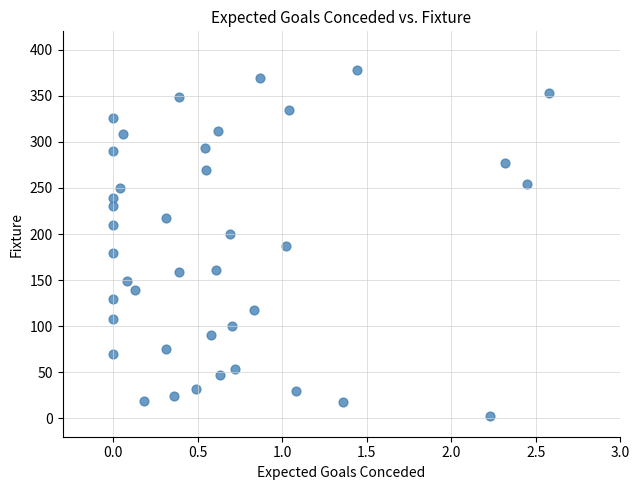

What is the range of Y values (max minus min)?

376